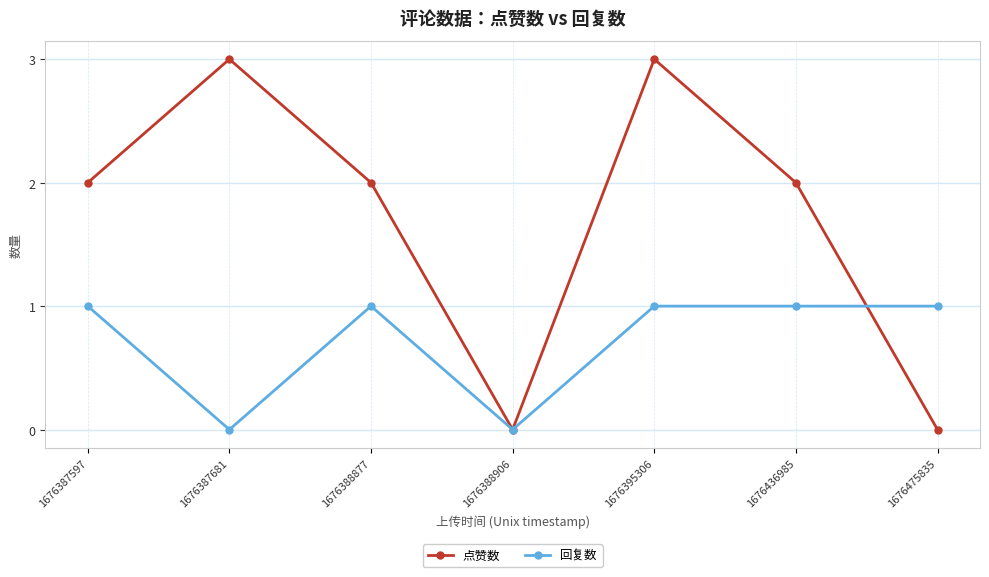

What is the sum of all 回复数 values?

5